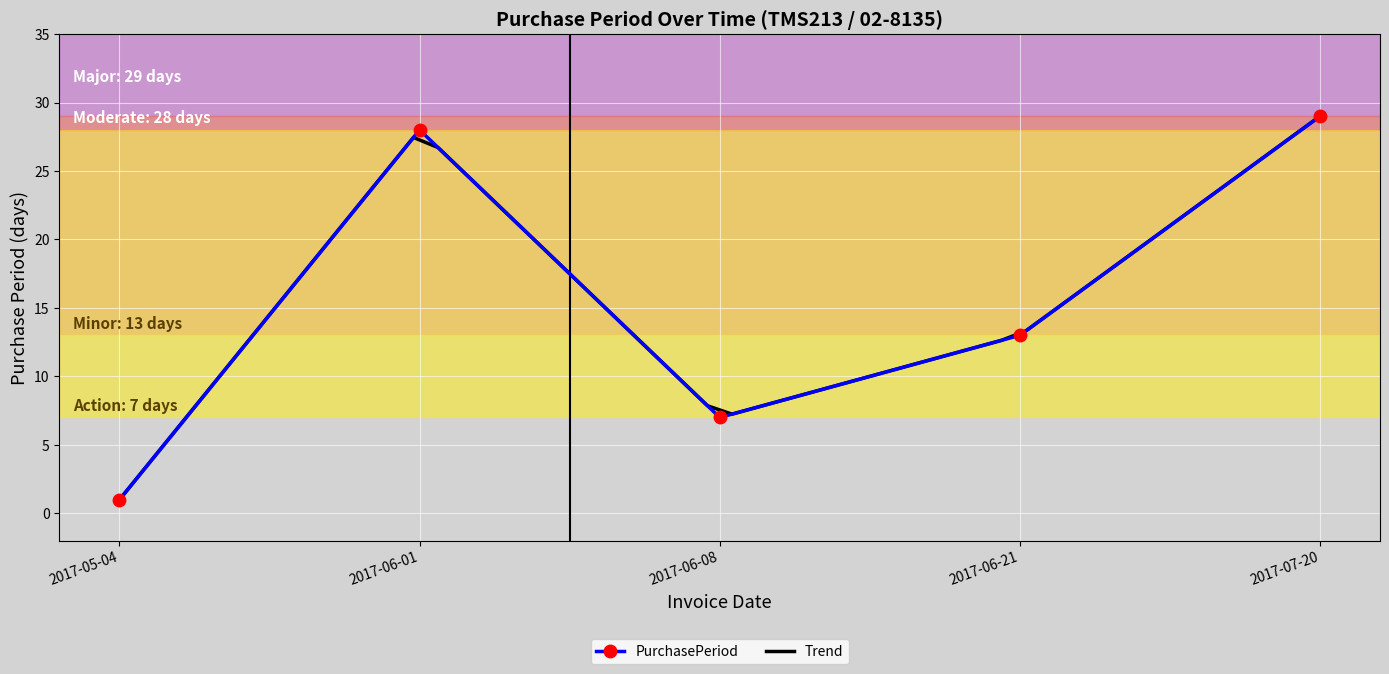

At which category does the data reach its first local valley?

2017-06-08